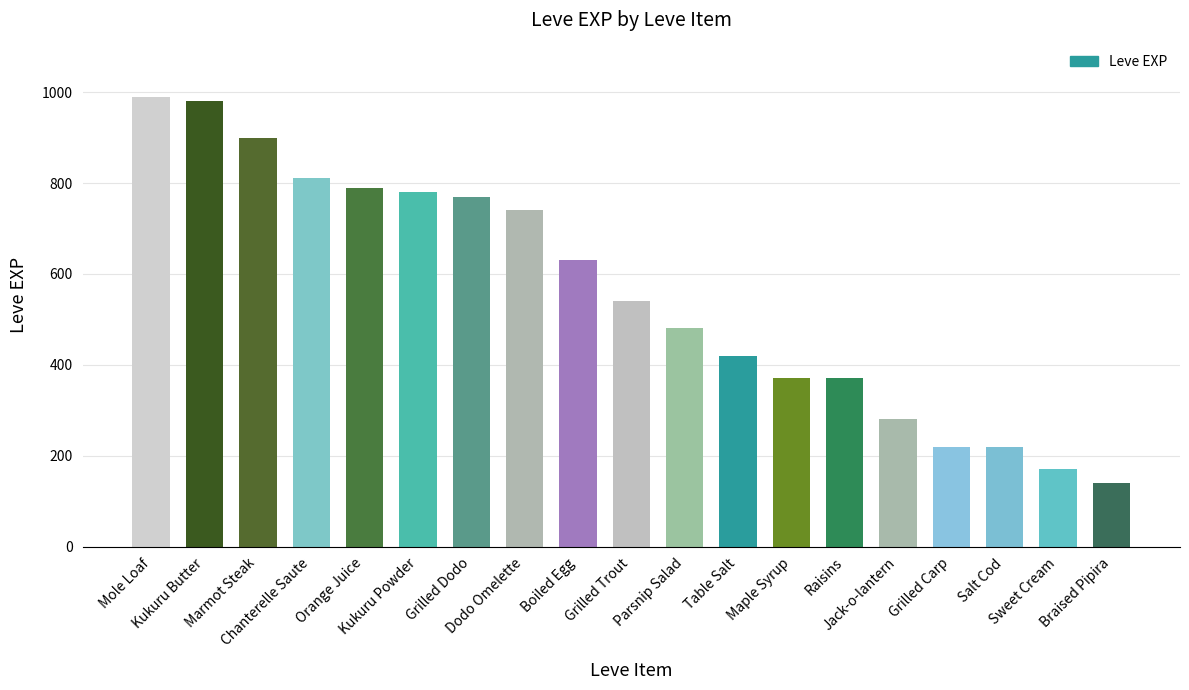

Read the value at Grilled Carp.

220